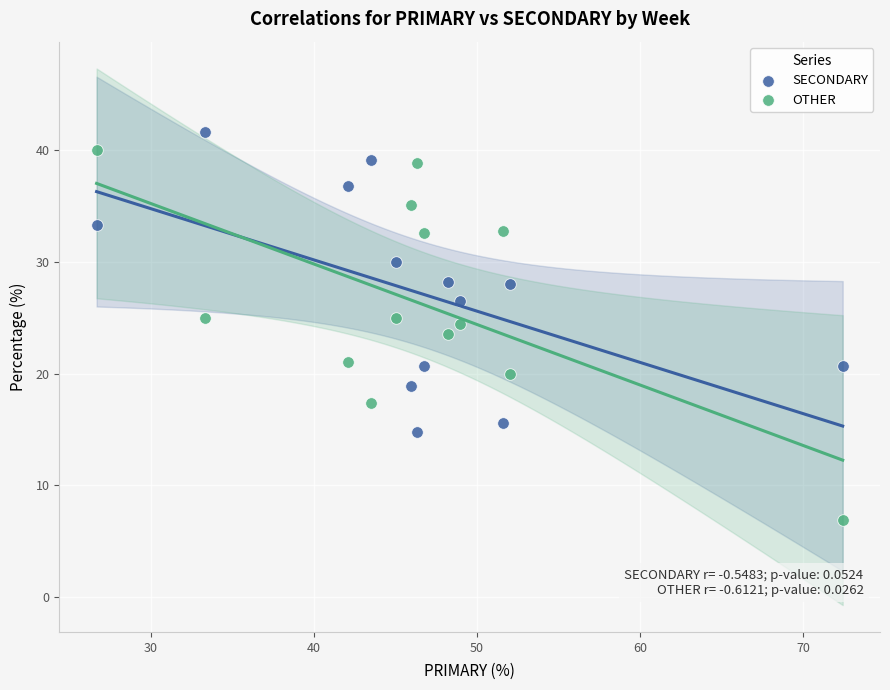

Which series has the largest Y range (max minus min)?

OTHER